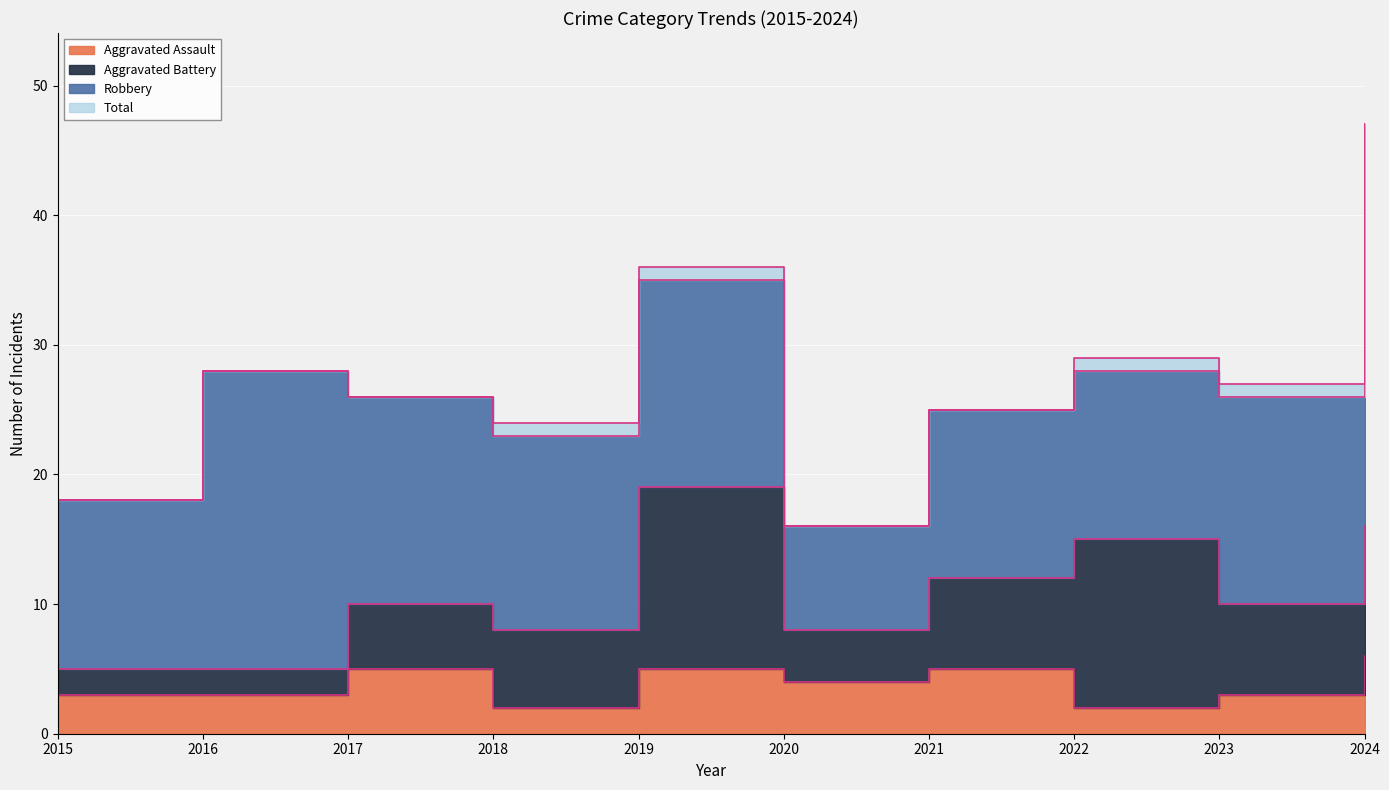

Which series changed the most between 2017 and 2023?

Aggravated Assault